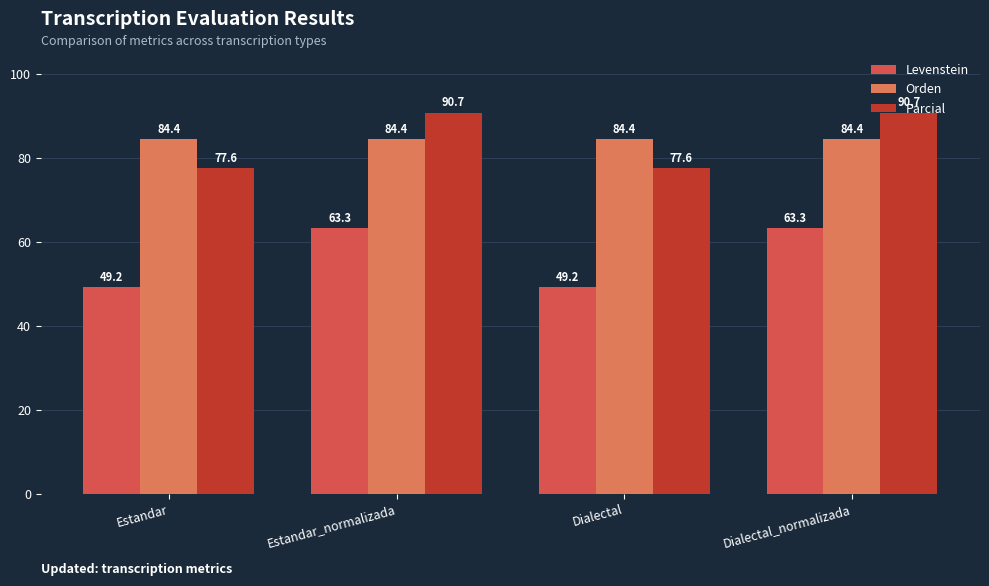

What is the minimum value for Orden?

84.4